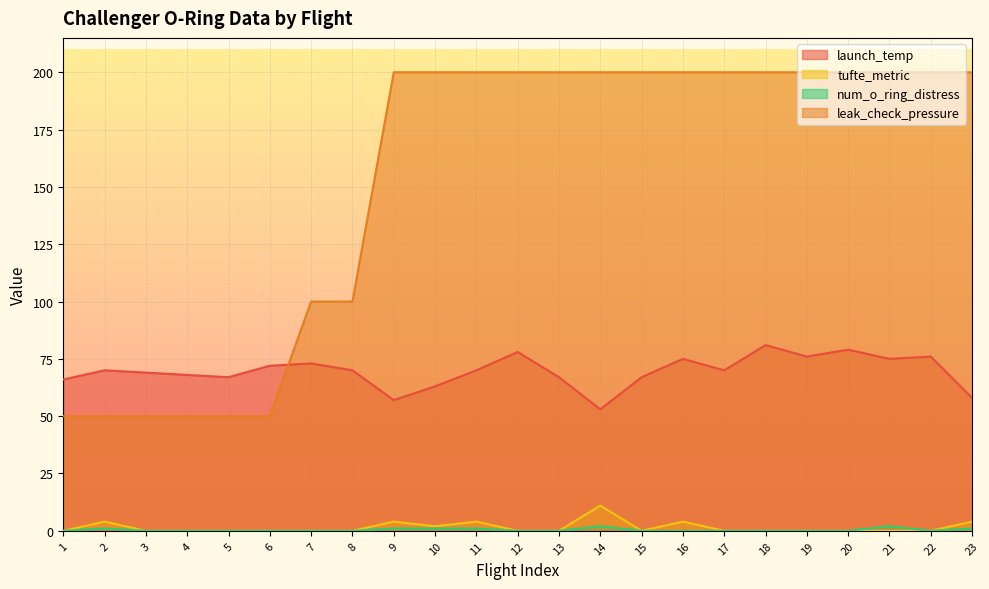

How many categories are shown in the chart?

23